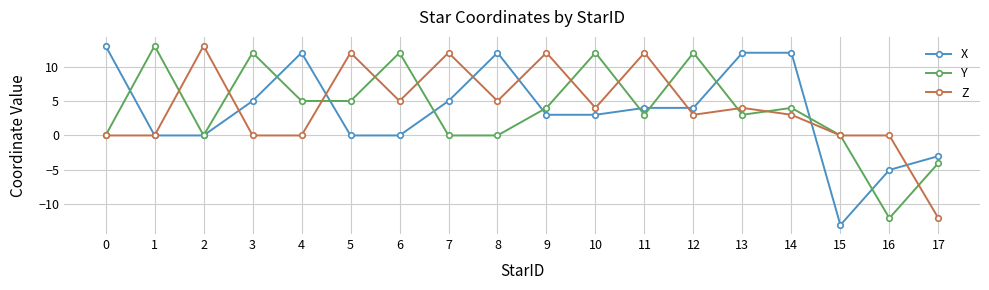

Reading left to right, transcribe all the data shown in this chart.

X: 13	0	0	5	12	0	0	5	12	3	3	4	4	12	12	-13	-5	-3
Y: 0	13	0	12	5	5	12	0	0	4	12	3	12	3	4	0	-12	-4
Z: 0	0	13	0	0	12	5	12	5	12	4	12	3	4	3	0	0	-12